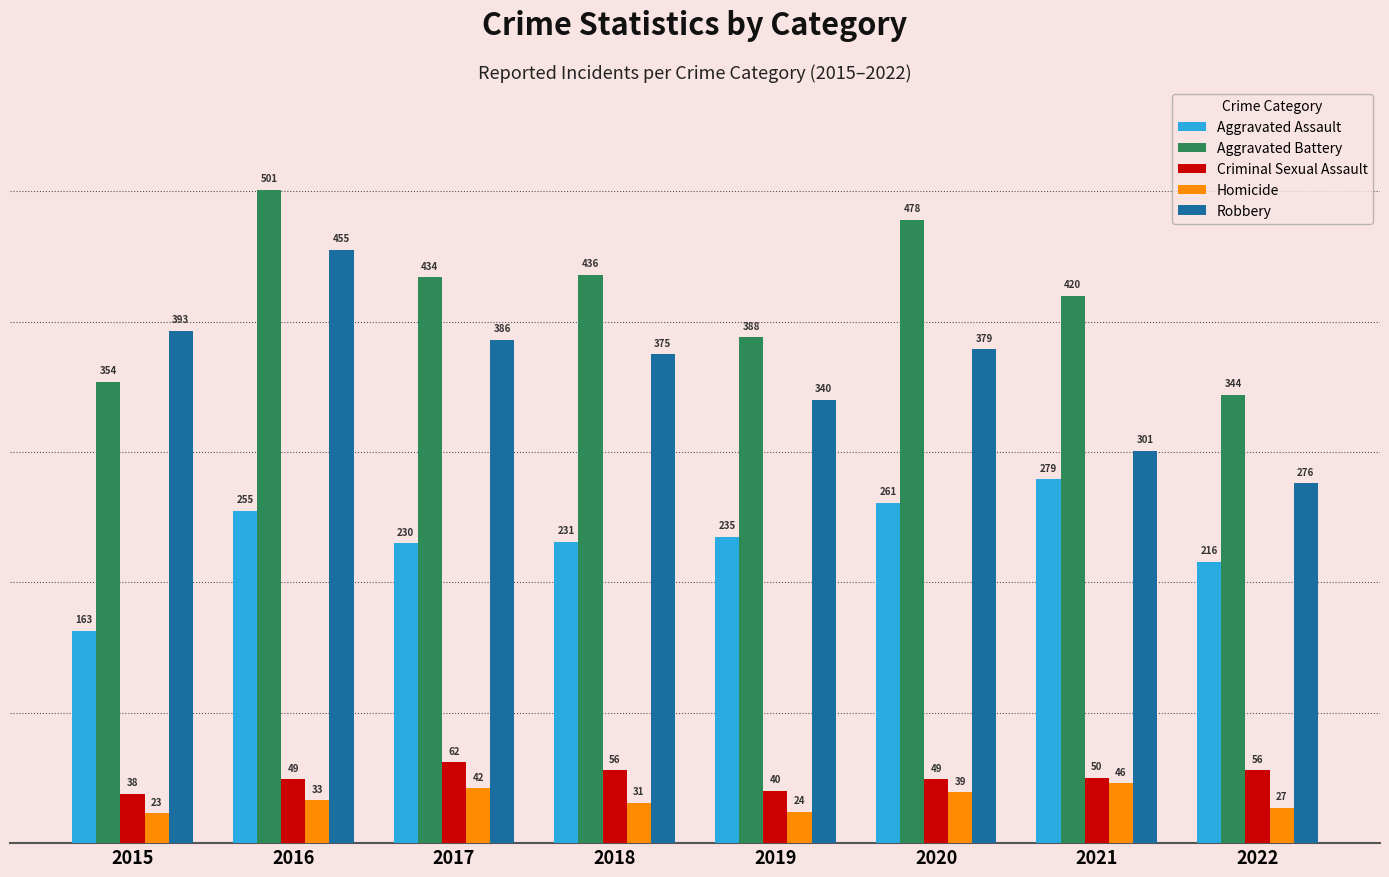

True or false: Aggravated Assault has a value of 78 at 2018.

False